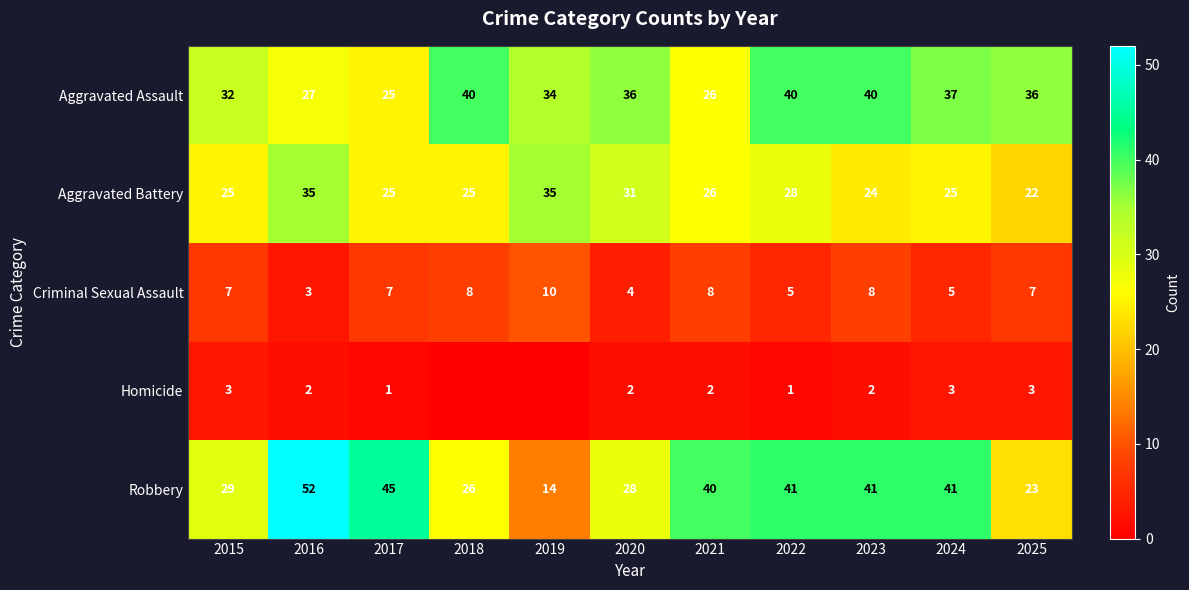

Between 2023 and 2025, which series saw the biggest shift?

Robbery